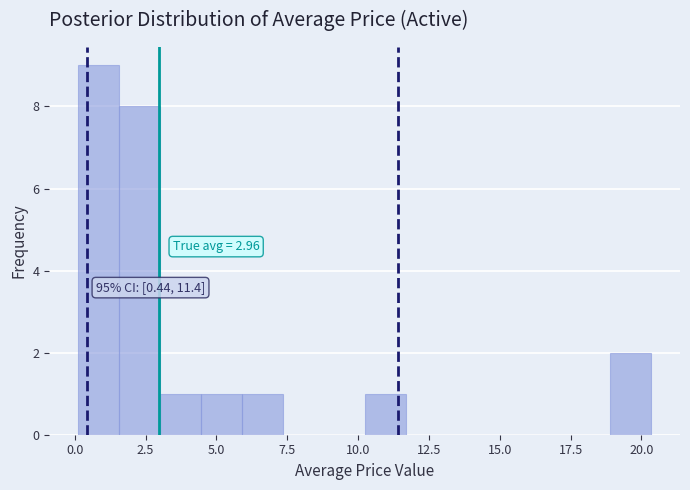

Around what value on the x-axis is the tallest bar? Give the approximate position of its centre, as read against the axis.

1.0